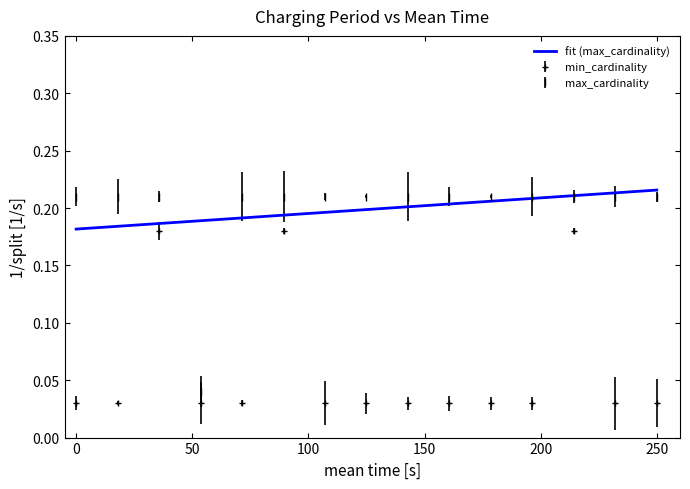

True or false: min_cardinality and max_cardinality cross at least once.

False